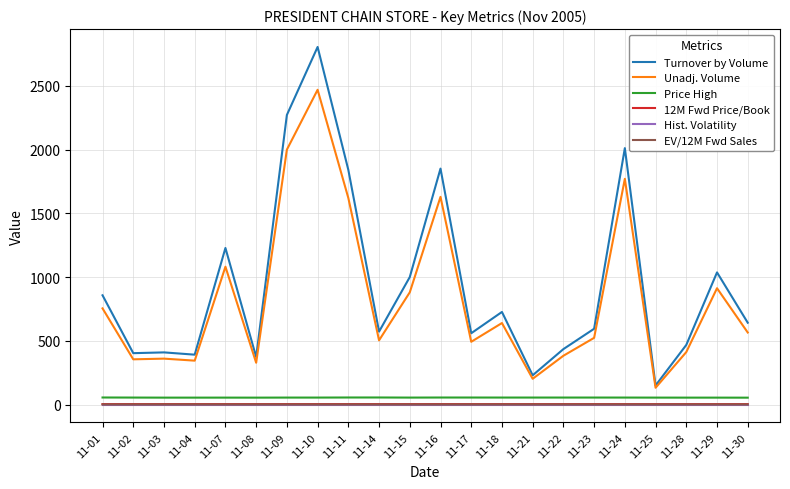

What is the sum of all Hist. Volatility values?

5.7